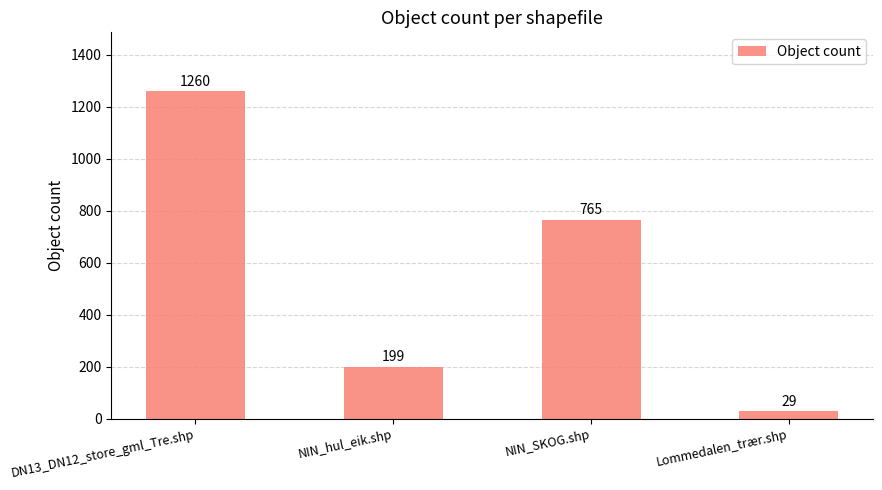

Reading right to left, list all the values displayed in this chart.

Lommedalen_trær.shp=29	NIN_SKOG.shp=765	NIN_hul_eik.shp=199	DN13_DN12_store_gml_Tre.shp=1260